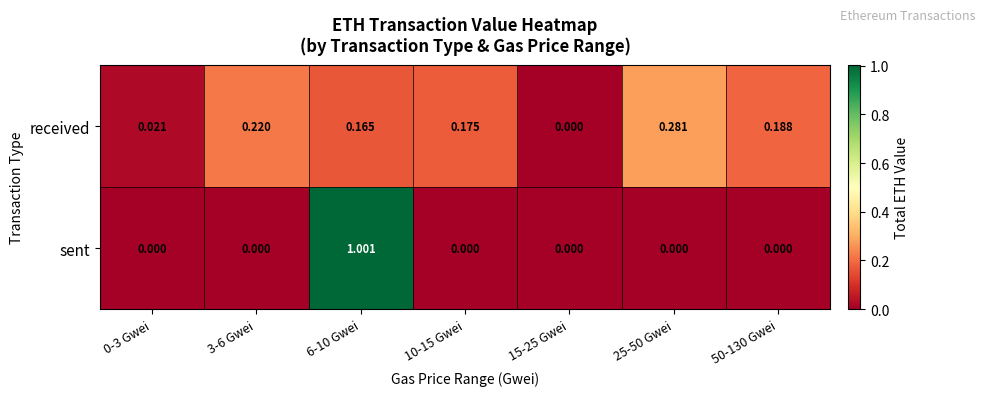

Which series has the largest total across all categories?

received